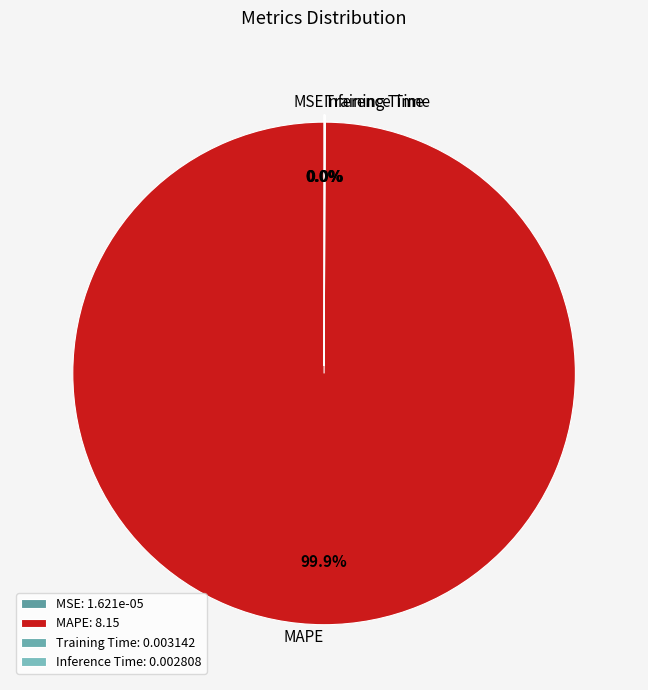

Is there any slice that represents more than half of the pie?

Yes